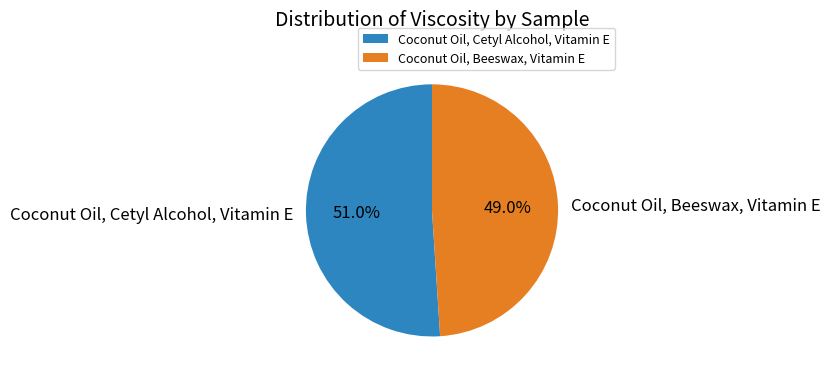

How many segments does this pie chart have?

2